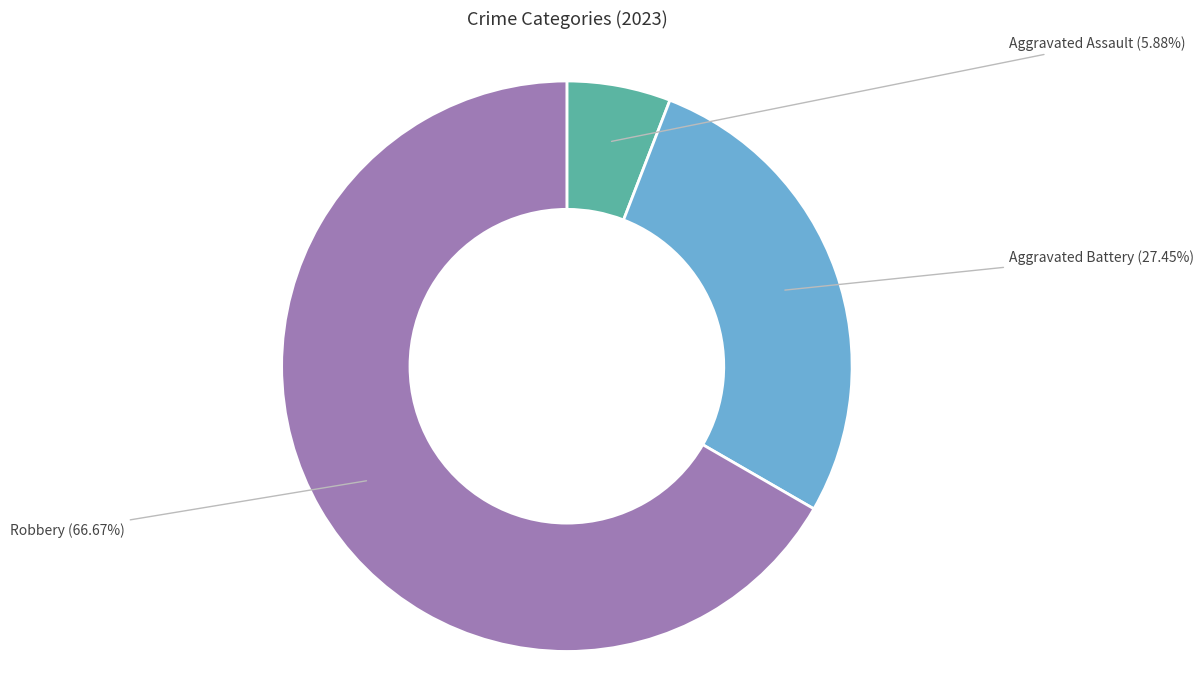

What is the largest slice in the pie chart?

Robbery